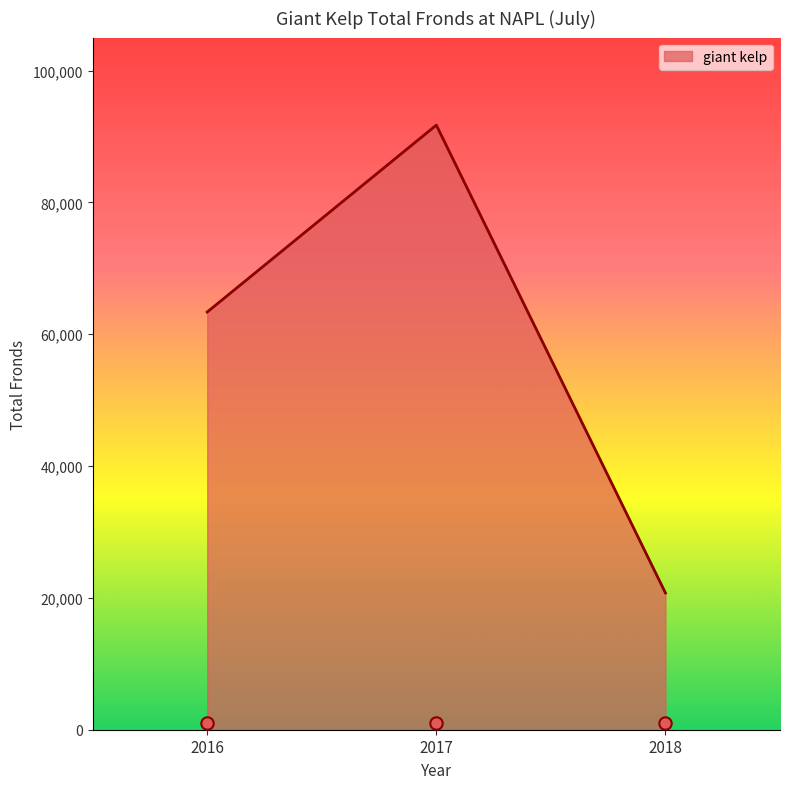

What is the change in value from 2016 to 2018?

-42619